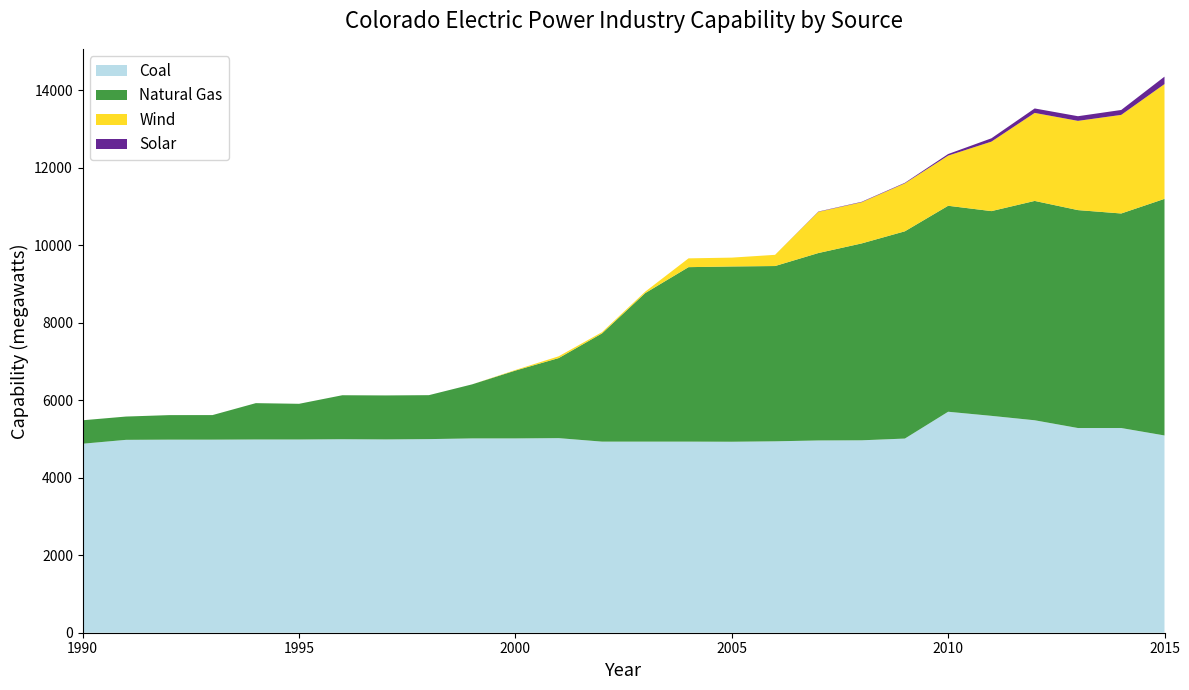

Reading left to right, extract all data points from this chart.

Coal: 4877	4977	4982	4982	4986	4986	4993	4988	4996	5014	5014	5021	4931	4931	4931	4928	4939	4961	4965	5010	5702	5596	5482	5282	5282	5090
Natural Gas: 605	601	633	634	938	921	1135	1135	1134	1395	1751	2066	2792	3833	4502	4523	4523	4836	5080	5348	5315	5283	5660	5623	5536	6105
Wind: 0	0	0	0	0	0	0	0	0	0	15	46	32	37	227	228	289	1063	1063	1238	1294	1793	2271	2303	2544	2962
Solar: 0	0	0	0	0	0	0	0	0	0	0	0	0	0	0	0	0	8	11	14	41	86	115	120	127	192